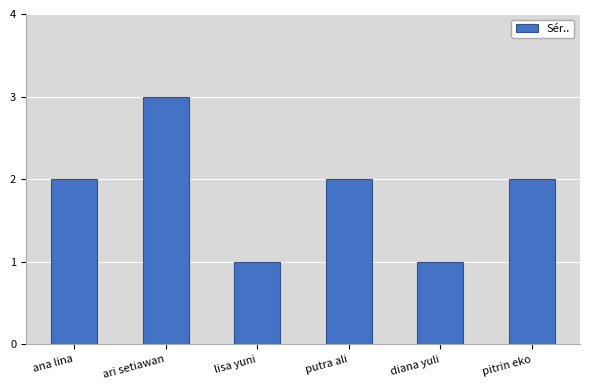

What is the change in value from ari setiawan to lisa yuni?

-2